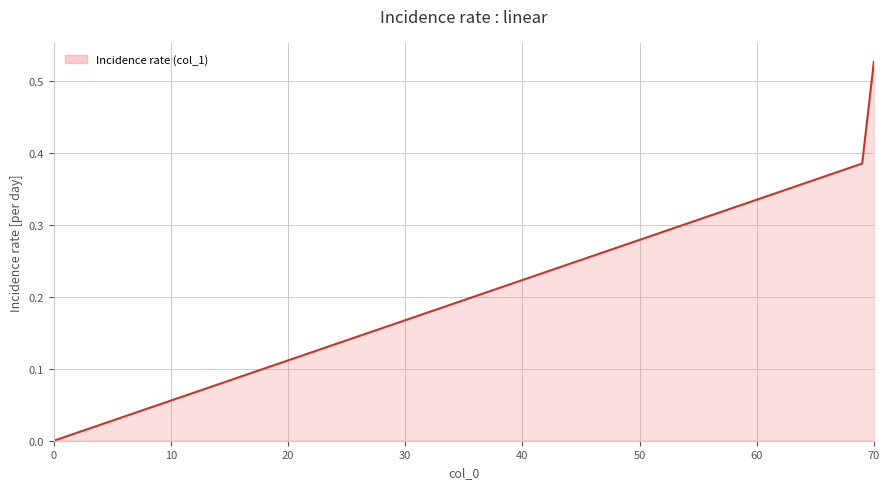

Does the chart have visible grid lines?

Yes